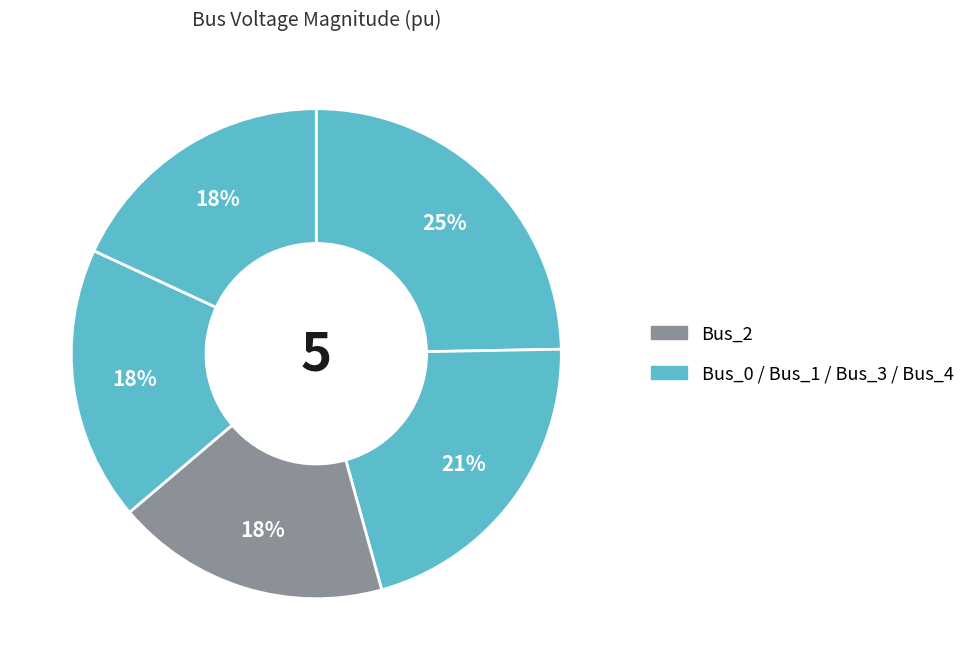

How many slices are in this pie chart?

5